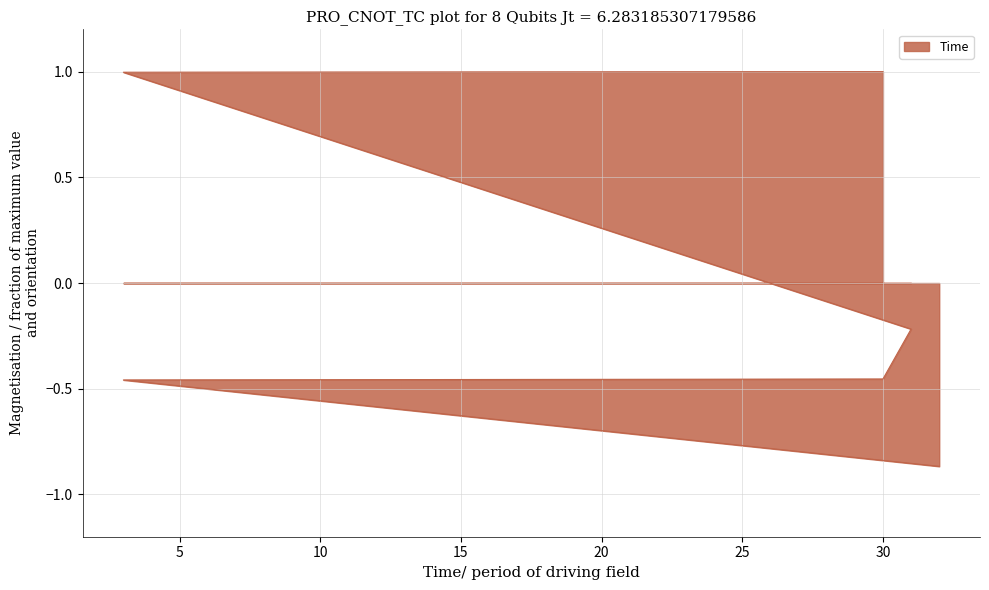

The value at 3 is -0.7. True or false?

False